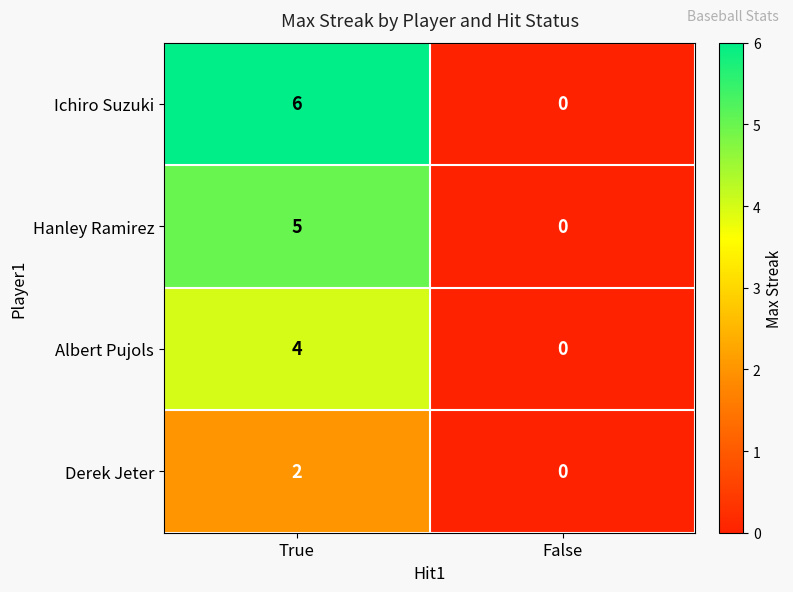

Is it true that Derek Jeter equals 1 at True?

False